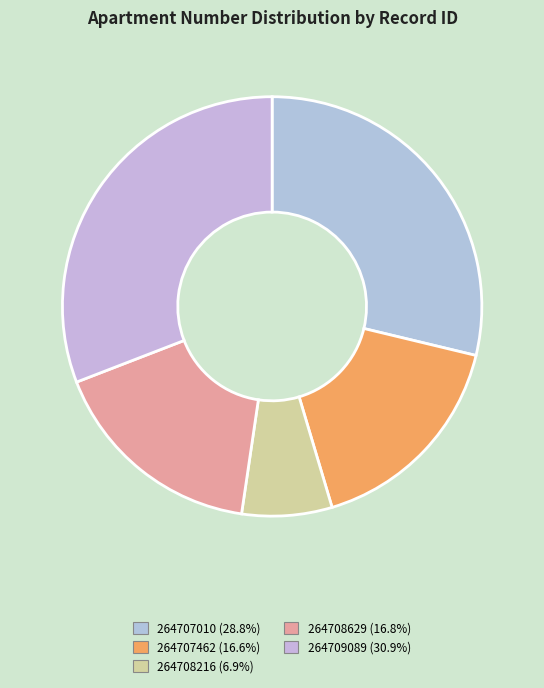

Rank the categories by value from lowest to highest.

264708216, 264707462, 264708629, 264707010, 264709089